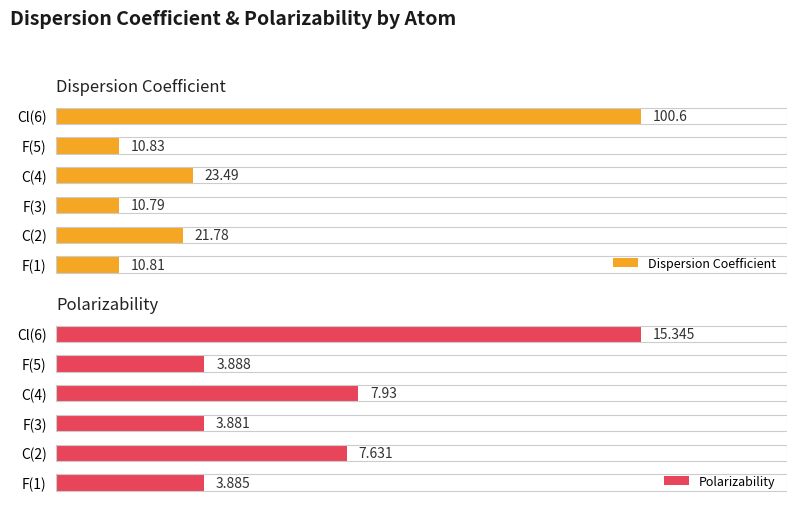

Which series has the largest total across all categories?

Dispersion Coefficient